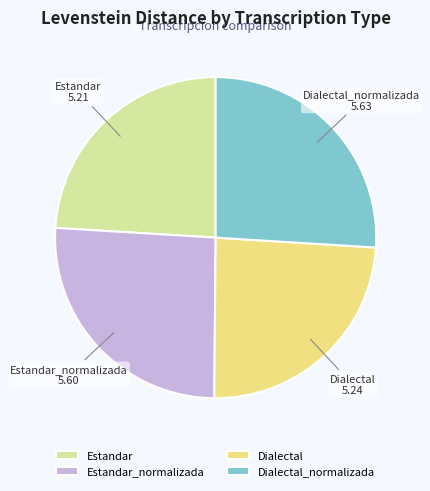

The Dialectal_normalizada slice represents 17% of the pie. True or false?

False